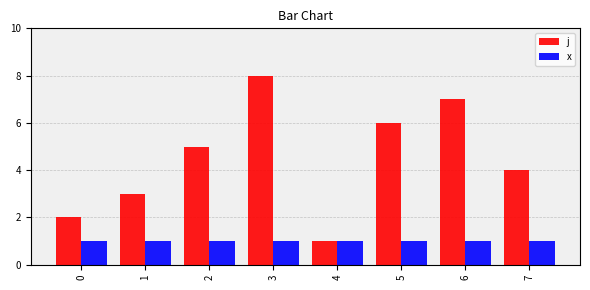

Is it true that j equals 4 at 7?

True